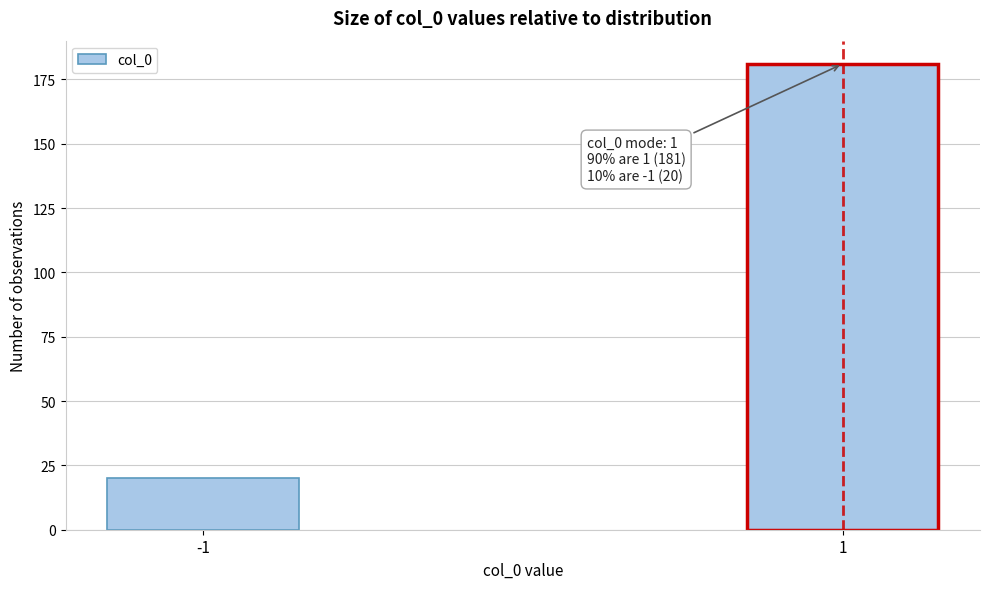

Reading left to right, extract all data points from this chart.

20	181